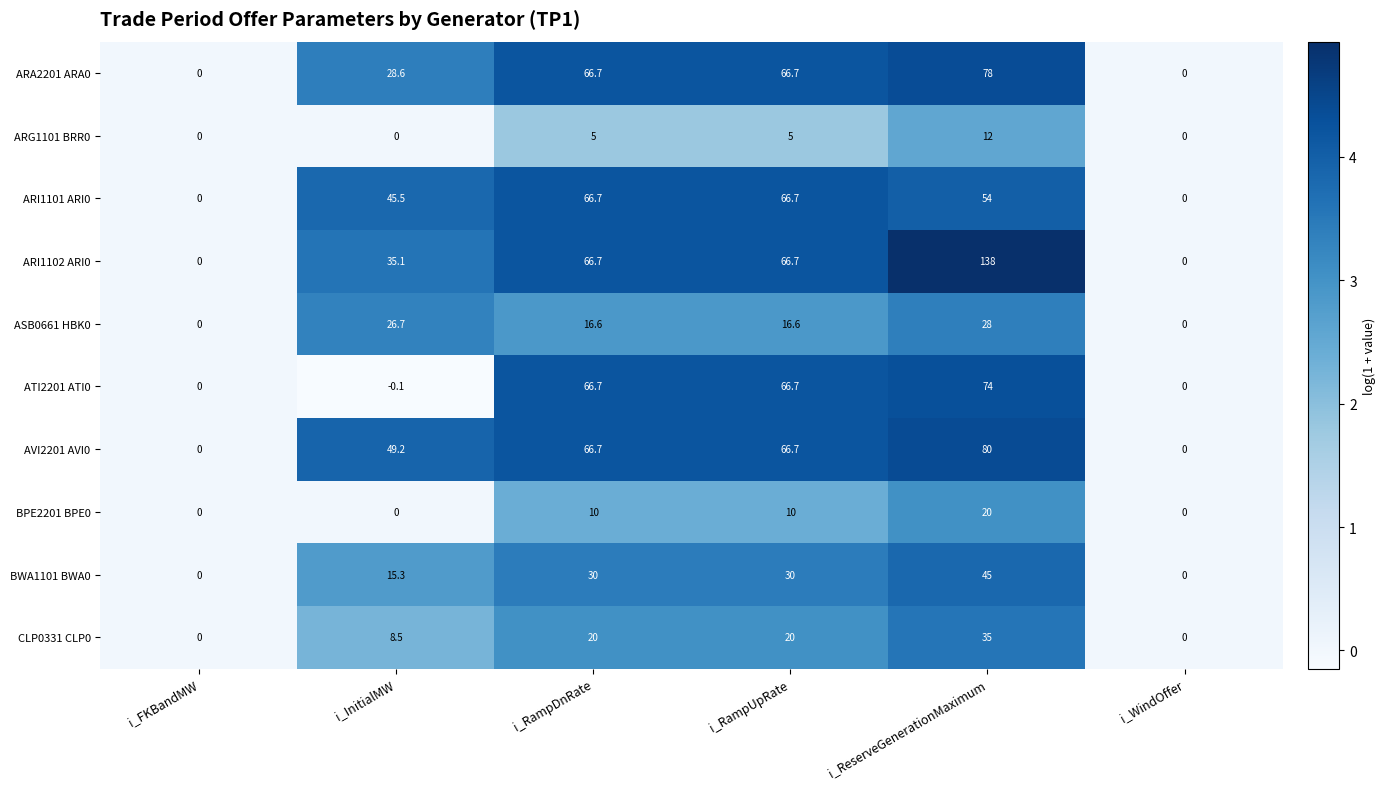

Is it true that ASB0661 HBK0 equals 14.5 at i_ReserveGenerationMaximum?

False